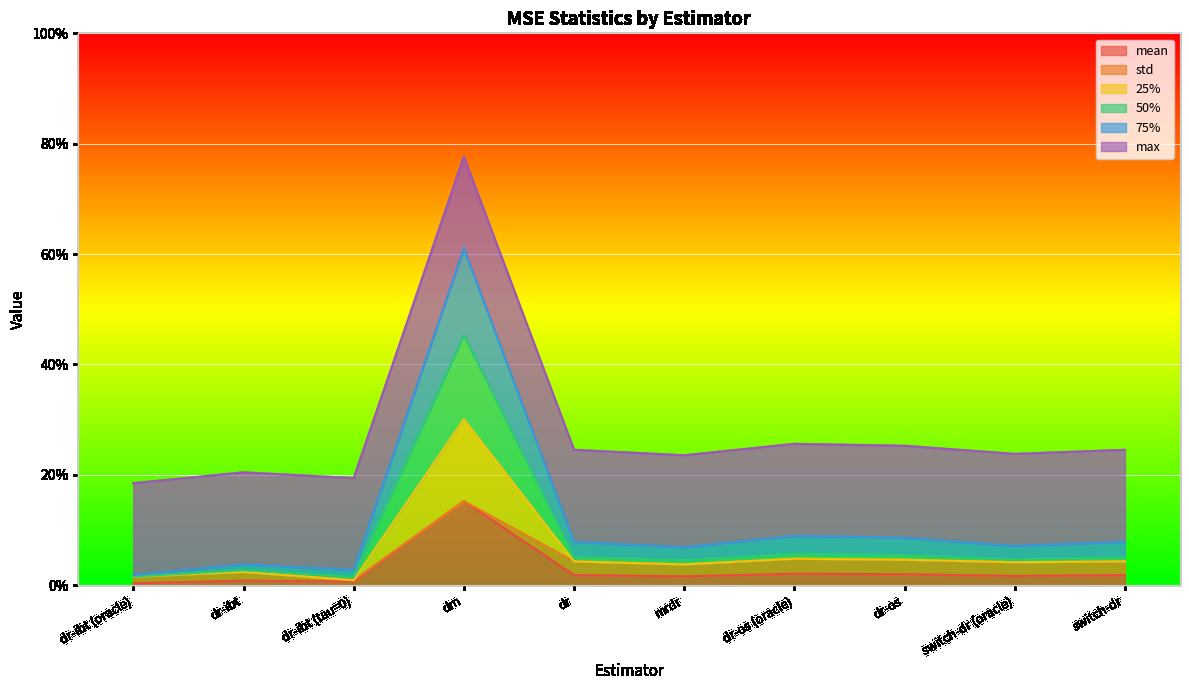

Does the chart display data point markers on the line(s)?

No